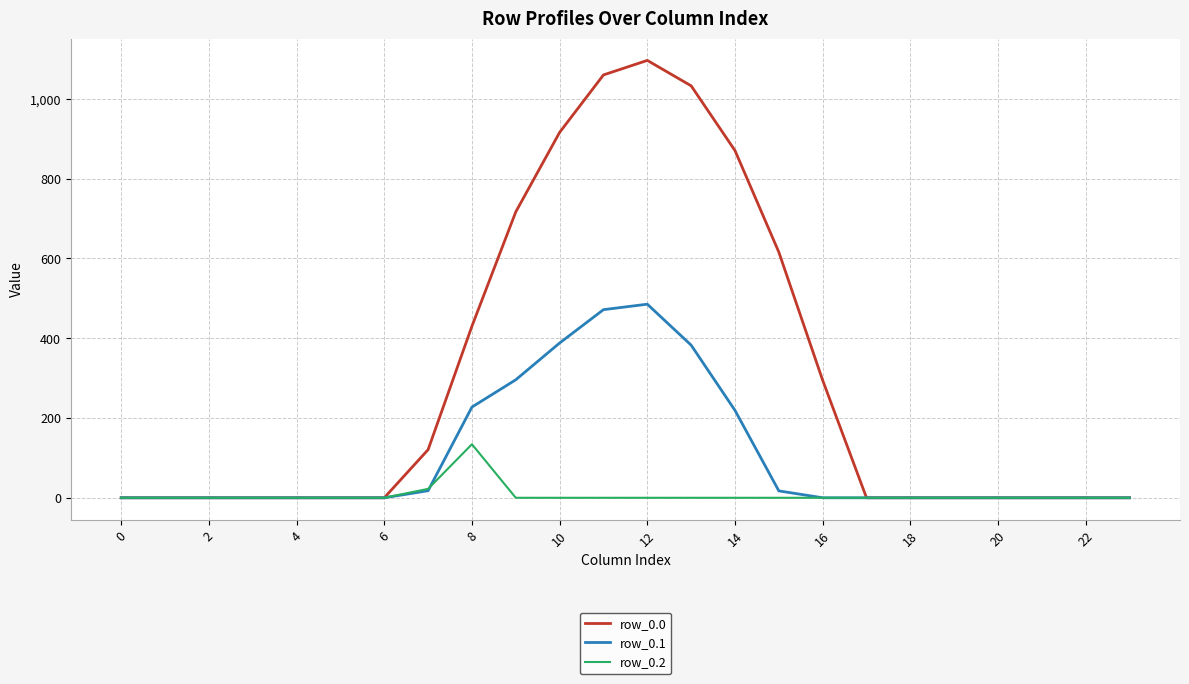

What is the greatest value displayed?

1096.7